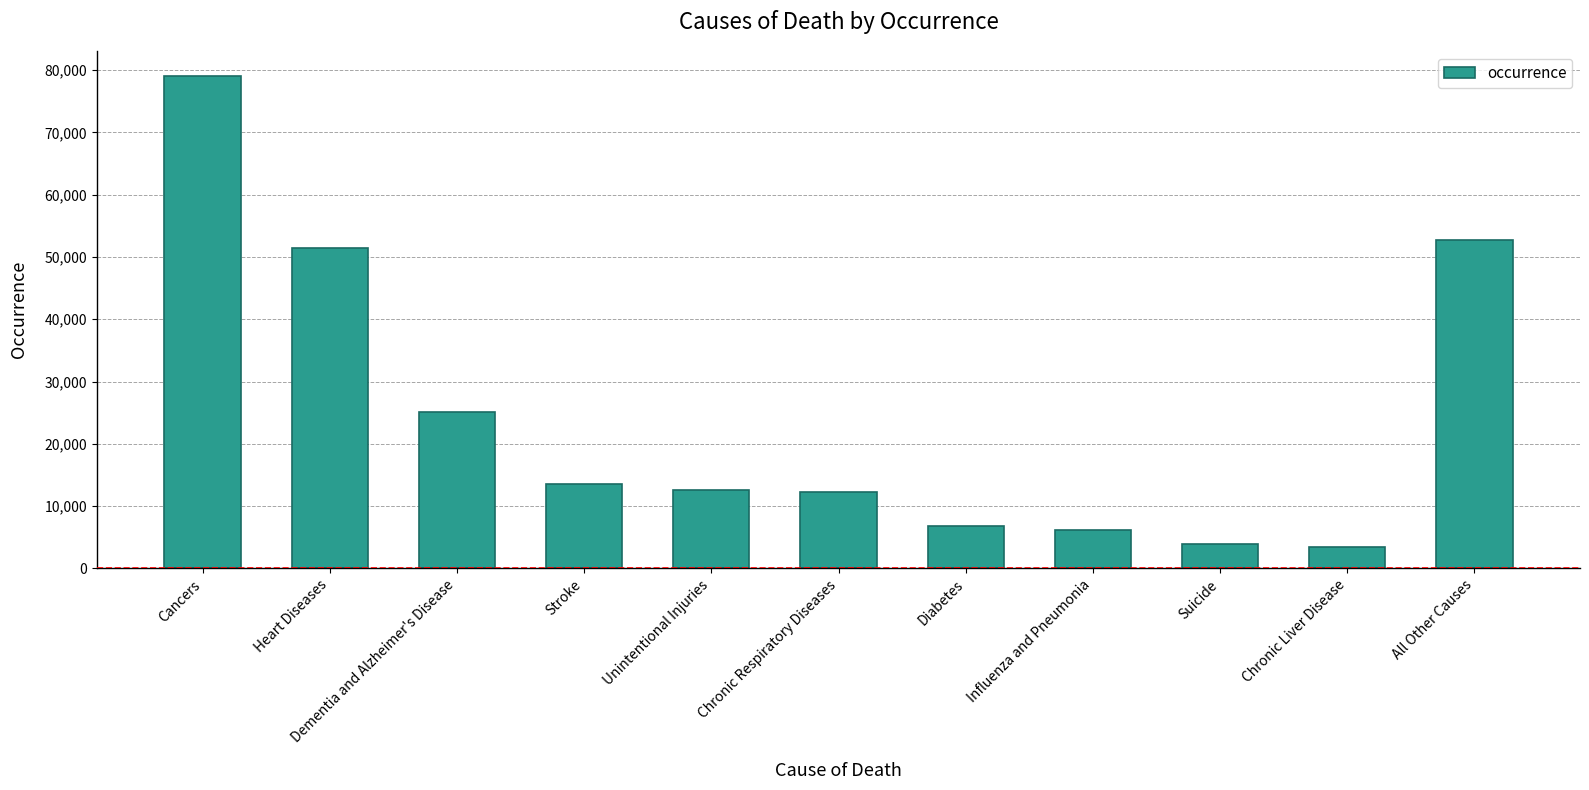

What is the sum of all values?

267213